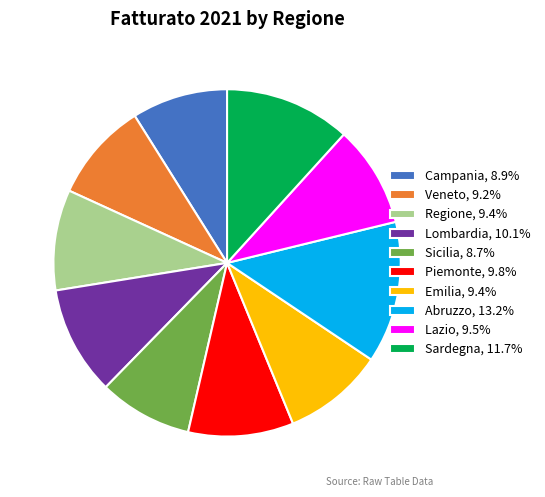

What is the ratio of the value at Campania, 8.9% to the value at Veneto, 9.2%?

1.0